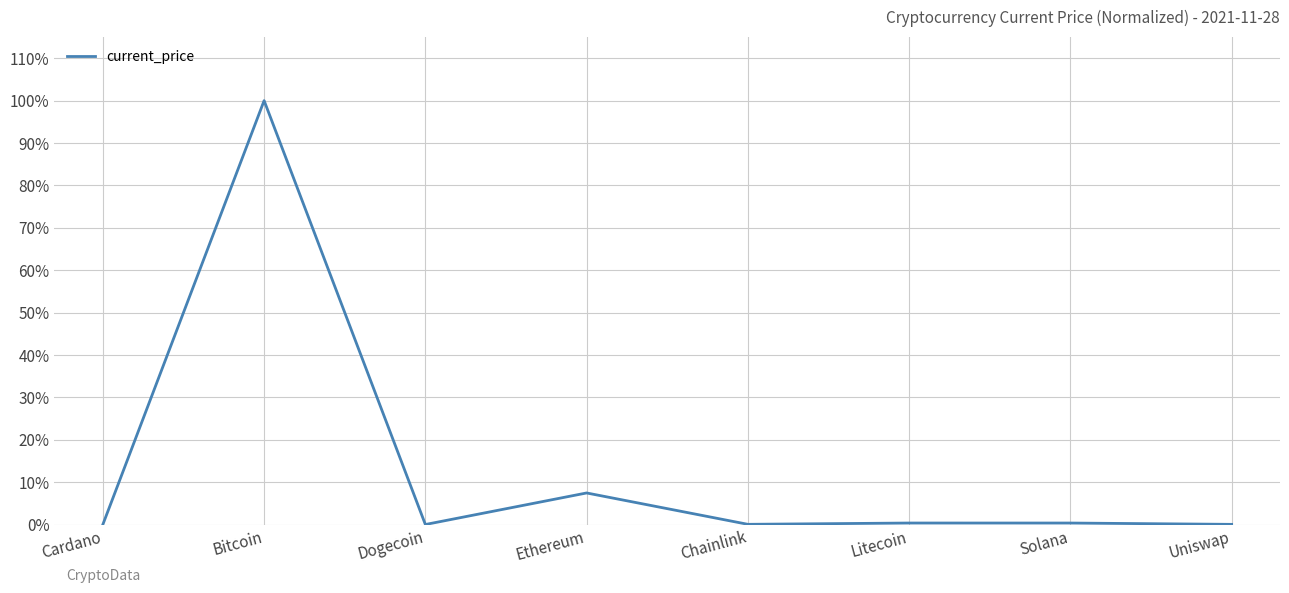

How many lines are shown in the chart?

1